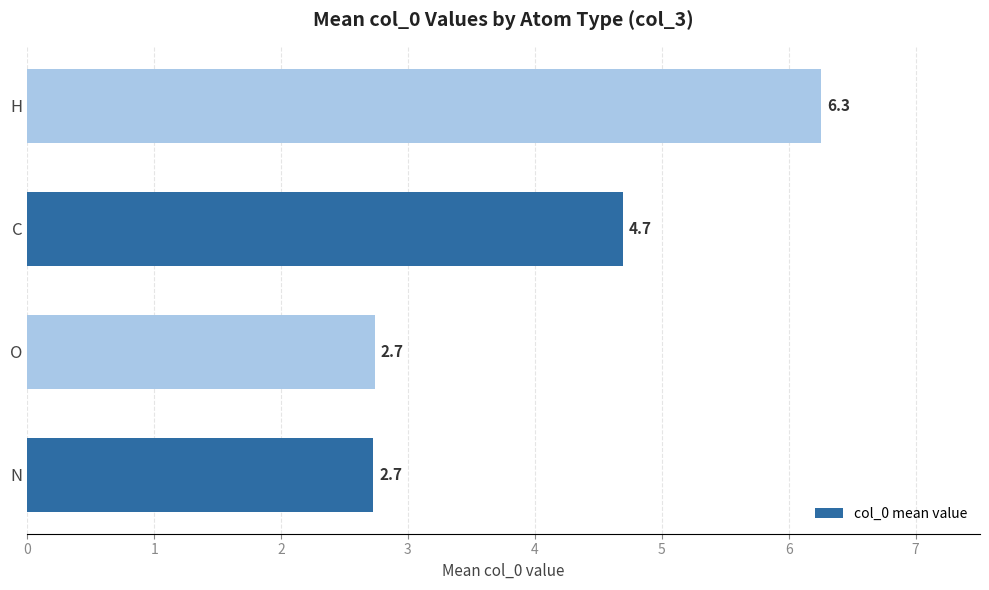

What is the maximum value shown in the chart?

6.3